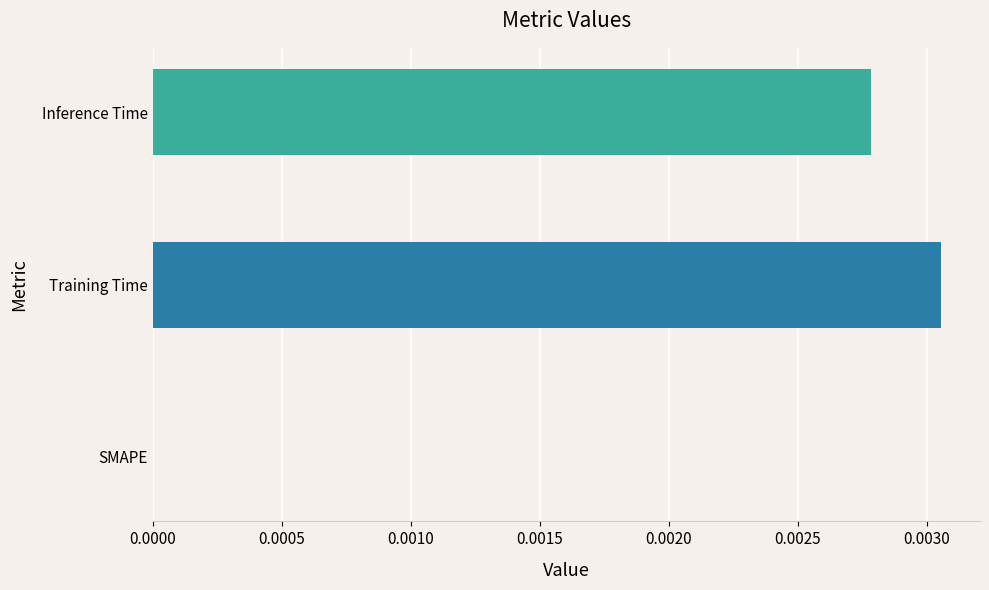

Which label corresponds to the largest value in the chart?

Training Time